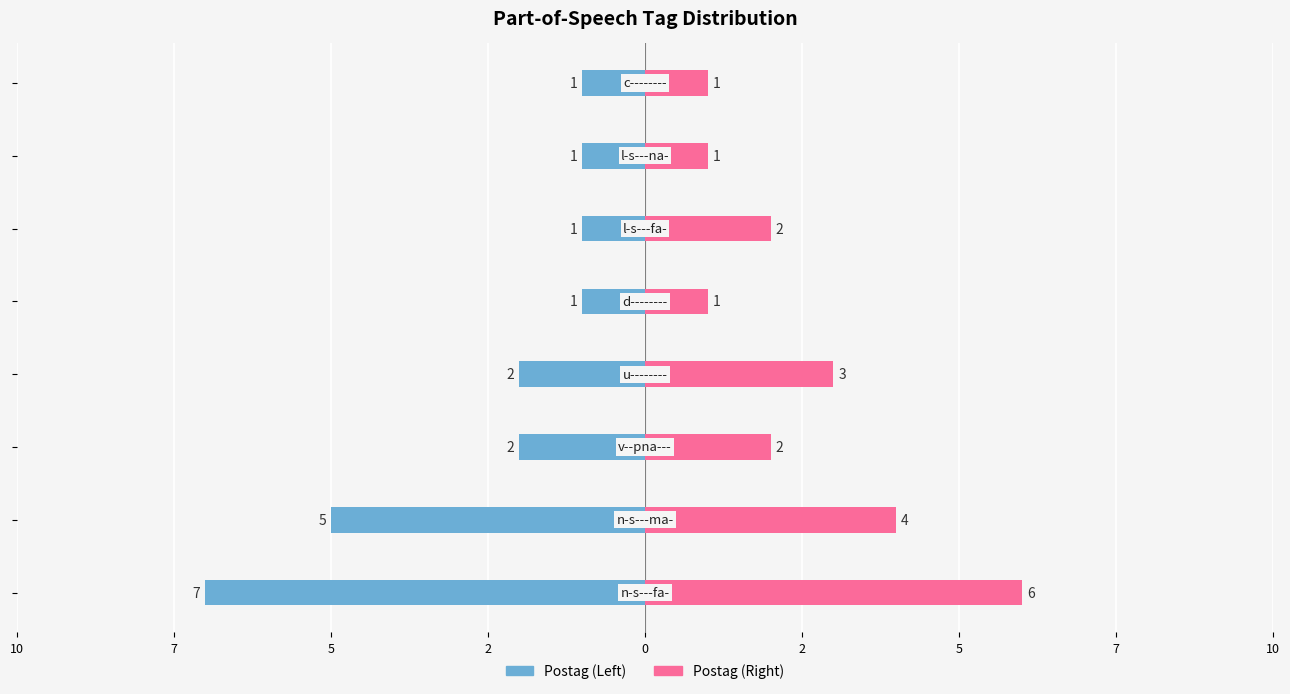

Are the bars horizontal?

Yes